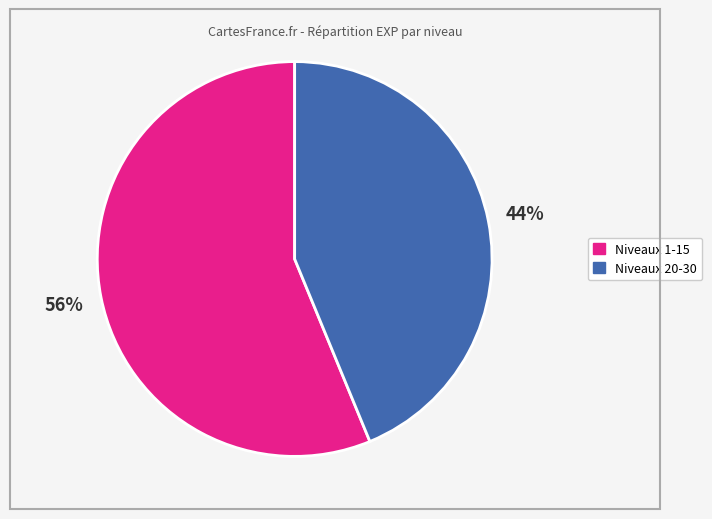

To the nearest percent, what is the difference between the Niveaux 1-15 and Niveaux 20-30 slice percentages?

12%